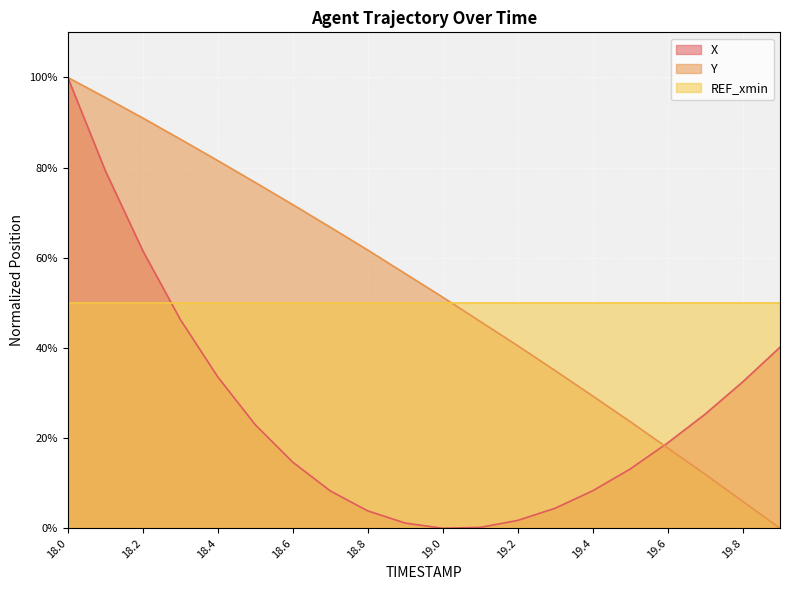

True or false: X and Y cross at least once.

True